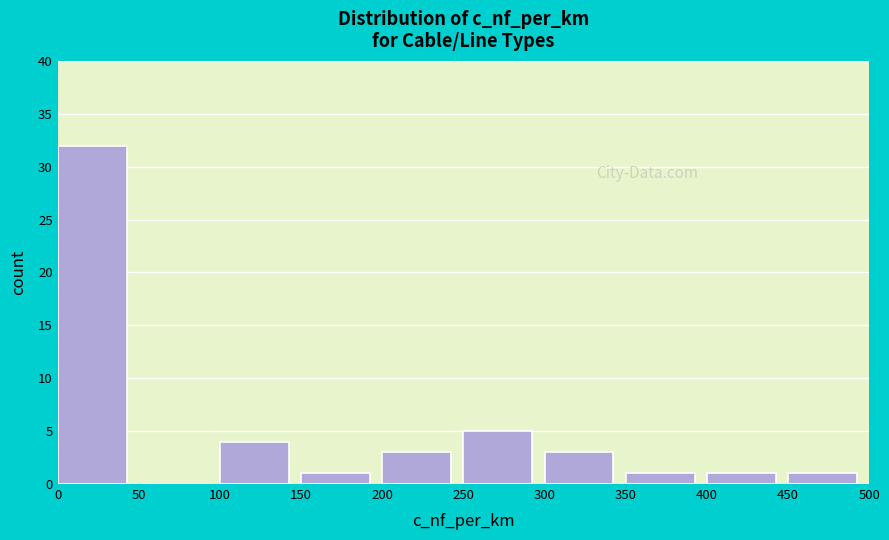

Reading left to right, transcribe this chart: for each bar, give the range it covers on the x-axis and its height. The values are not printed on the chart, so give them approximately, as read against the axis.

0 to 50: 32
50 to 100: 0
100 to 150: 4
150 to 200: 1
200 to 250: 3
250 to 300: 5
300 to 350: 3
350 to 400: 1
400 to 450: 1
450 to 500: 1